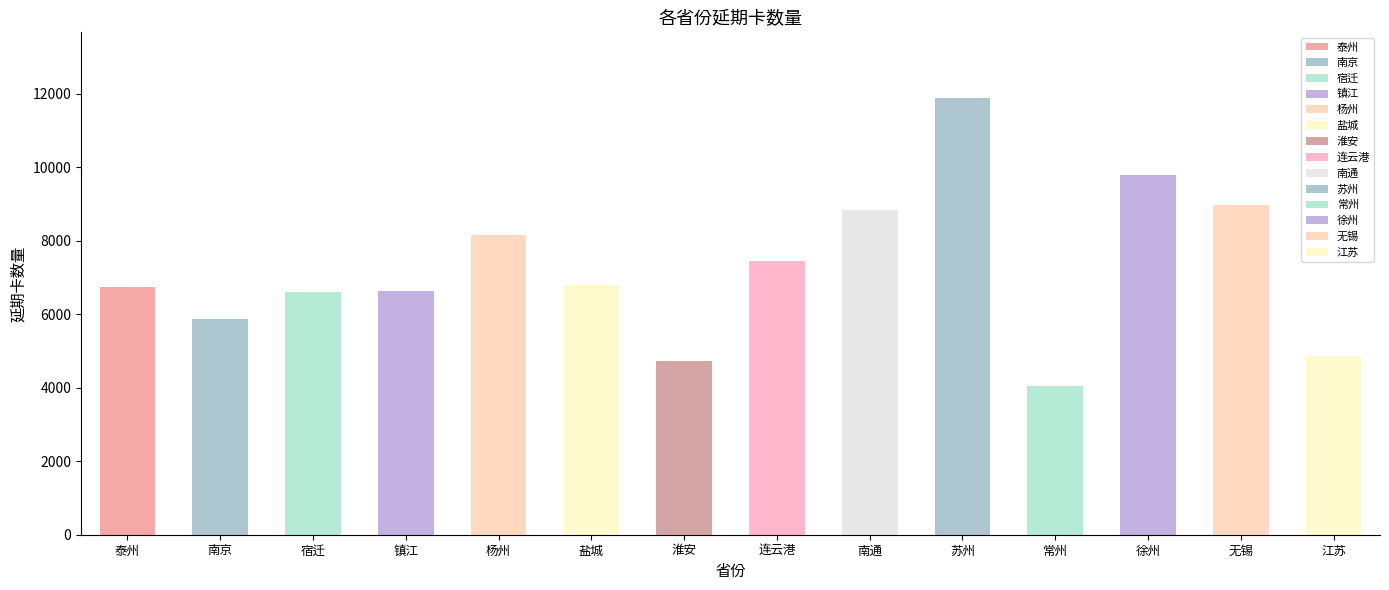

Reading left to right, list all the values displayed in this chart.

泰州=6737	南京=5859	宿迁=6599	镇江=6618	杨州=8160	盐城=6795	淮安=4726	连云港=7433	南通=8831	苏州=11884	常州=4054	徐州=9783	无锡=8974	江苏=4868